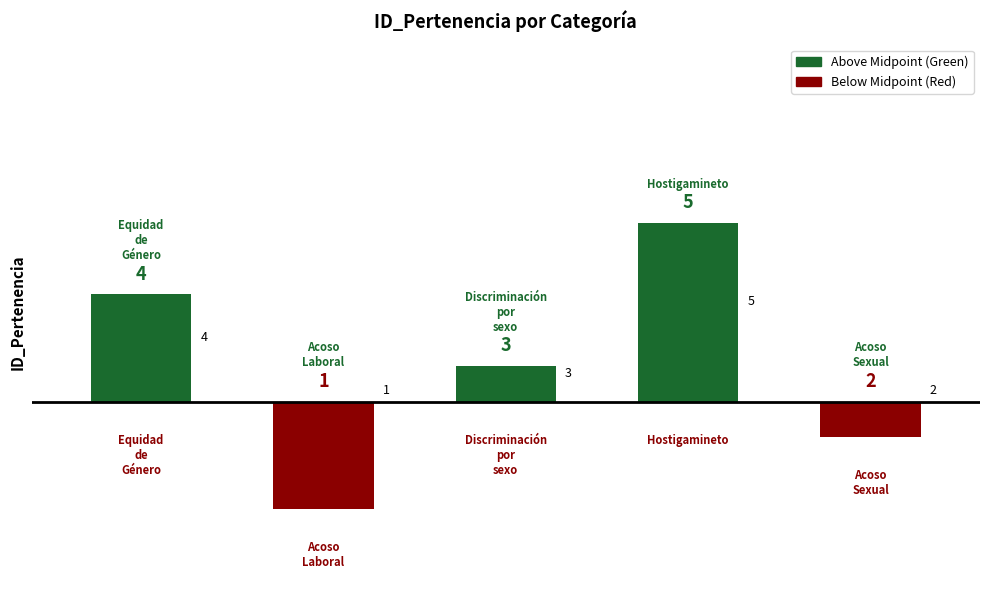

How many groups of bars are there?

5